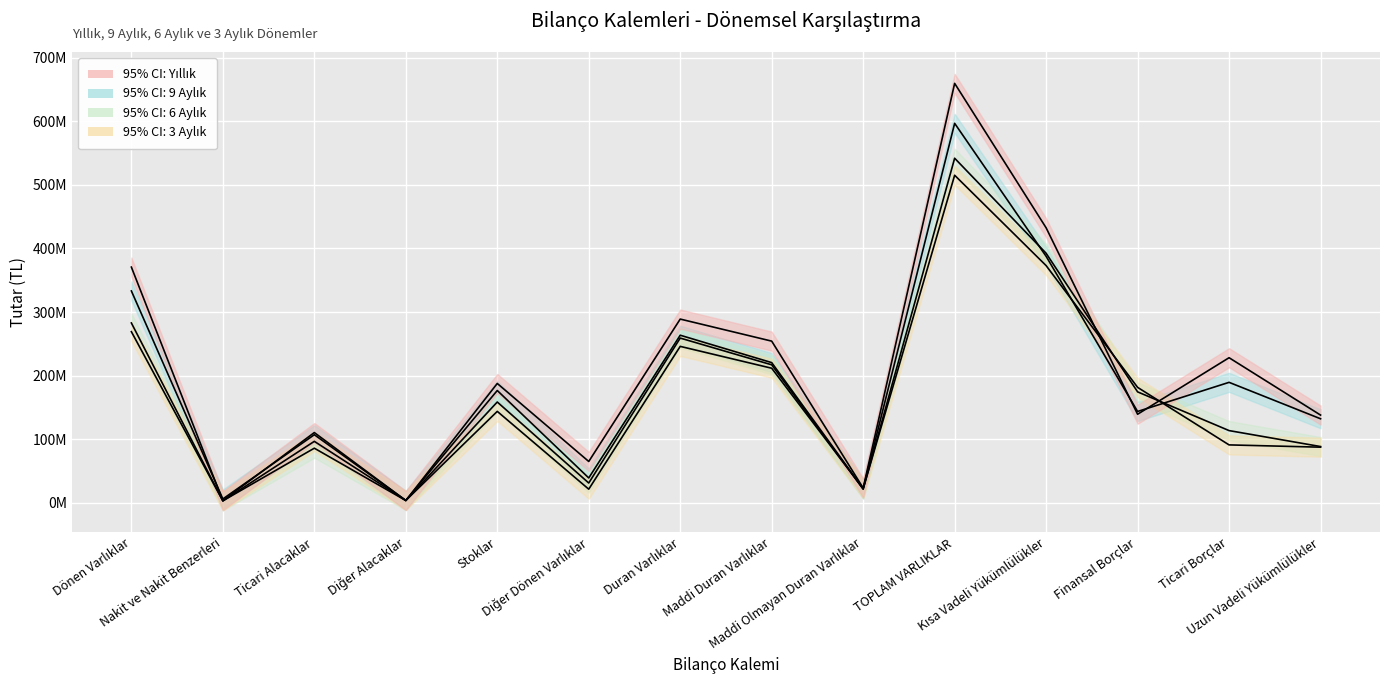

What is the difference between the highest and lowest values at Diğer Alacaklar?

195289